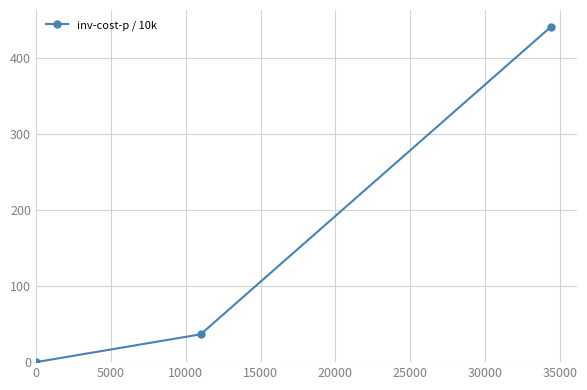

What is the difference between the maximum and minimum values?

441.2